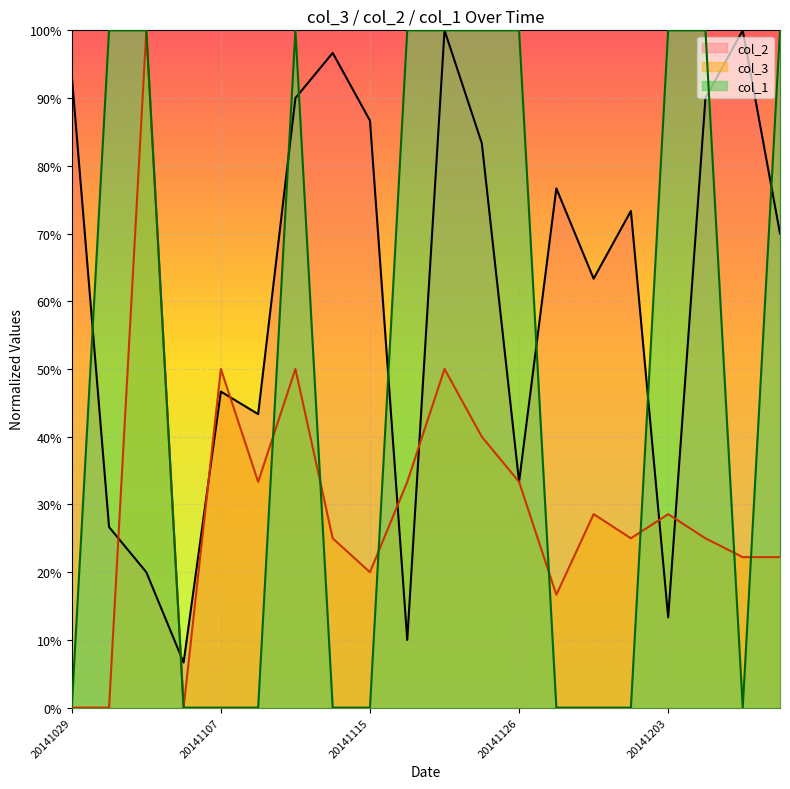

What is the value of the col_3 point at the 20th from the left?

0.2